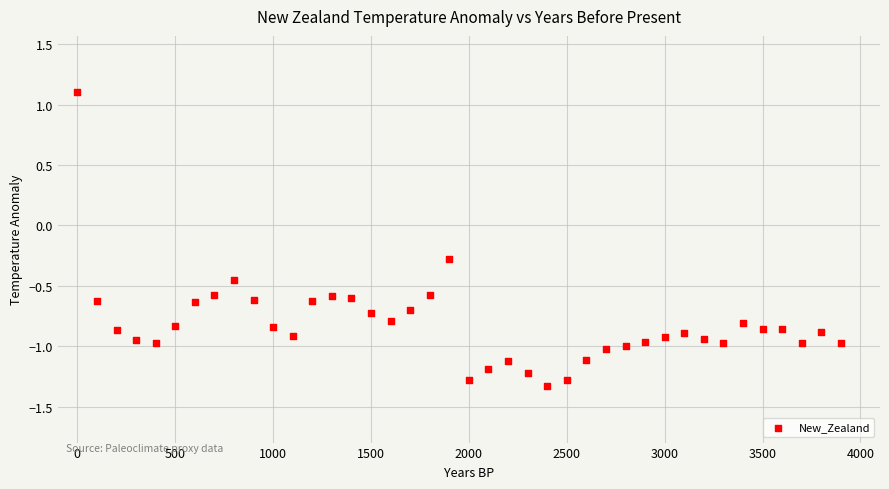

What is the range of X values (max minus min)?

3900.0